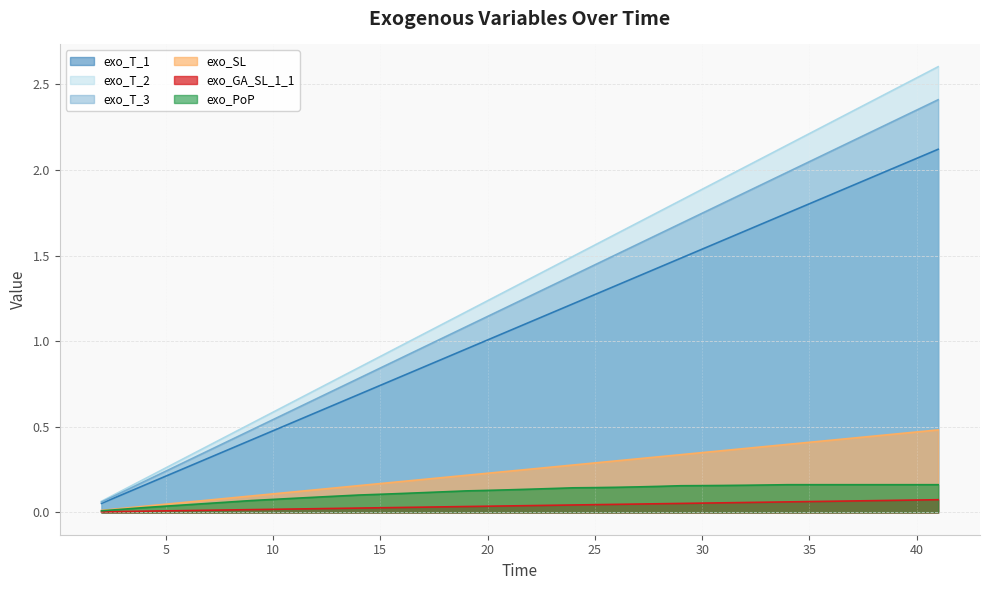

At 41, list the series in order from smallest to largest.

exo_GA_SL_1_1, exo_PoP, exo_SL, exo_T_1, exo_T_3, exo_T_2